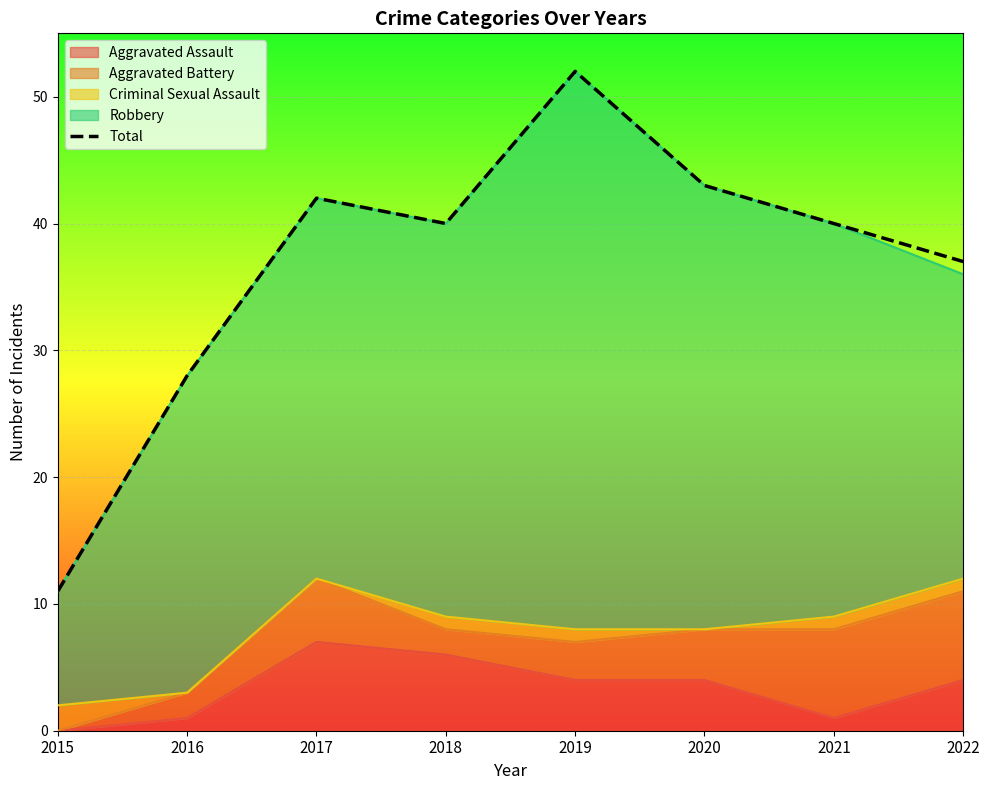

What is the maximum value shown in the chart?

52